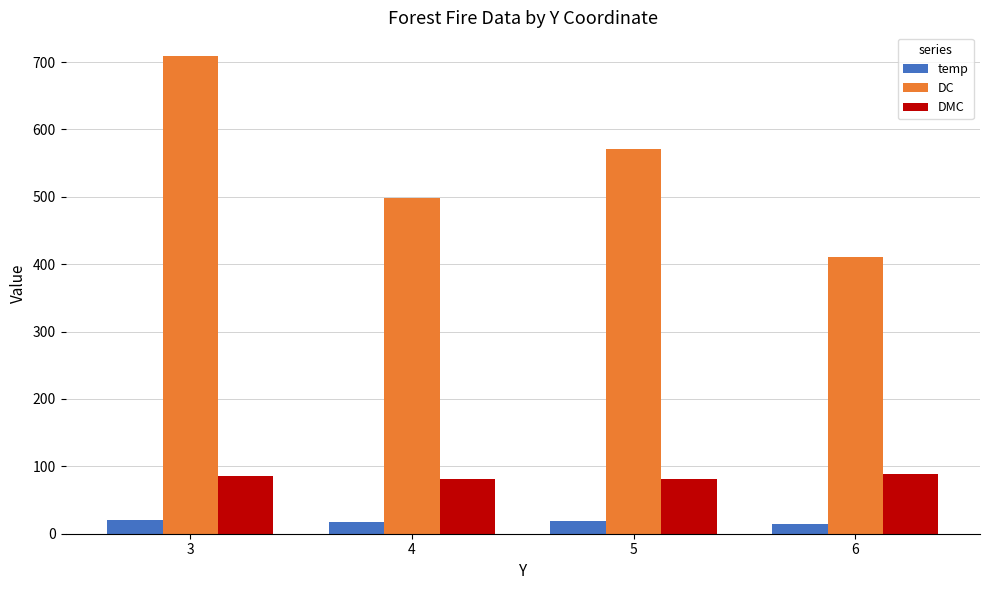

Is the value of DMC at 3 greater than the value of temp at 5?

Yes